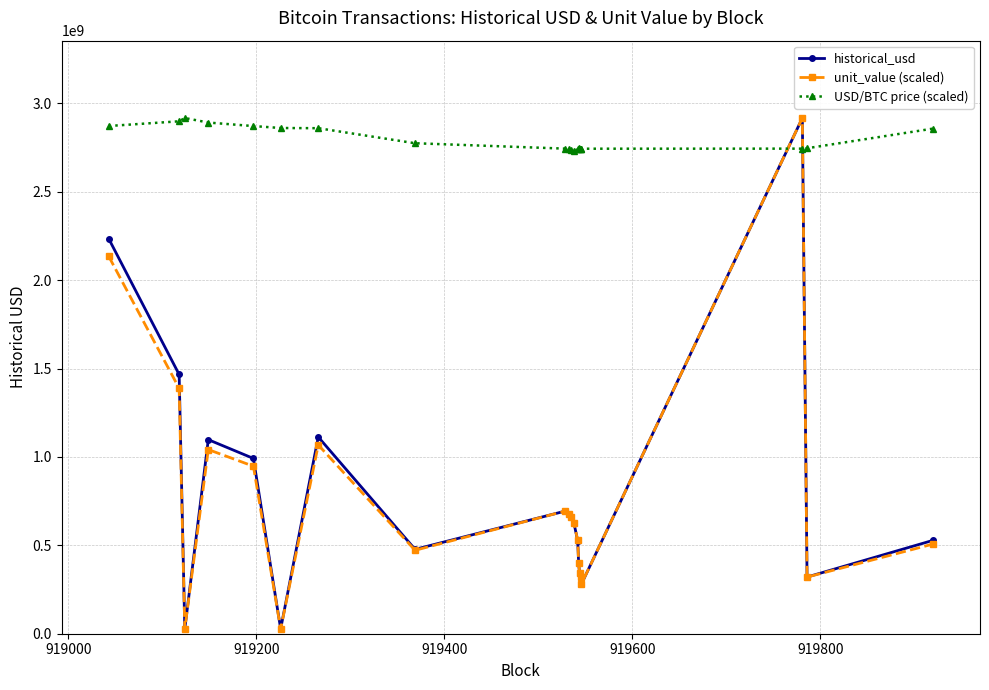

True or false: historical_usd has more than 2 interior local peaks.

True